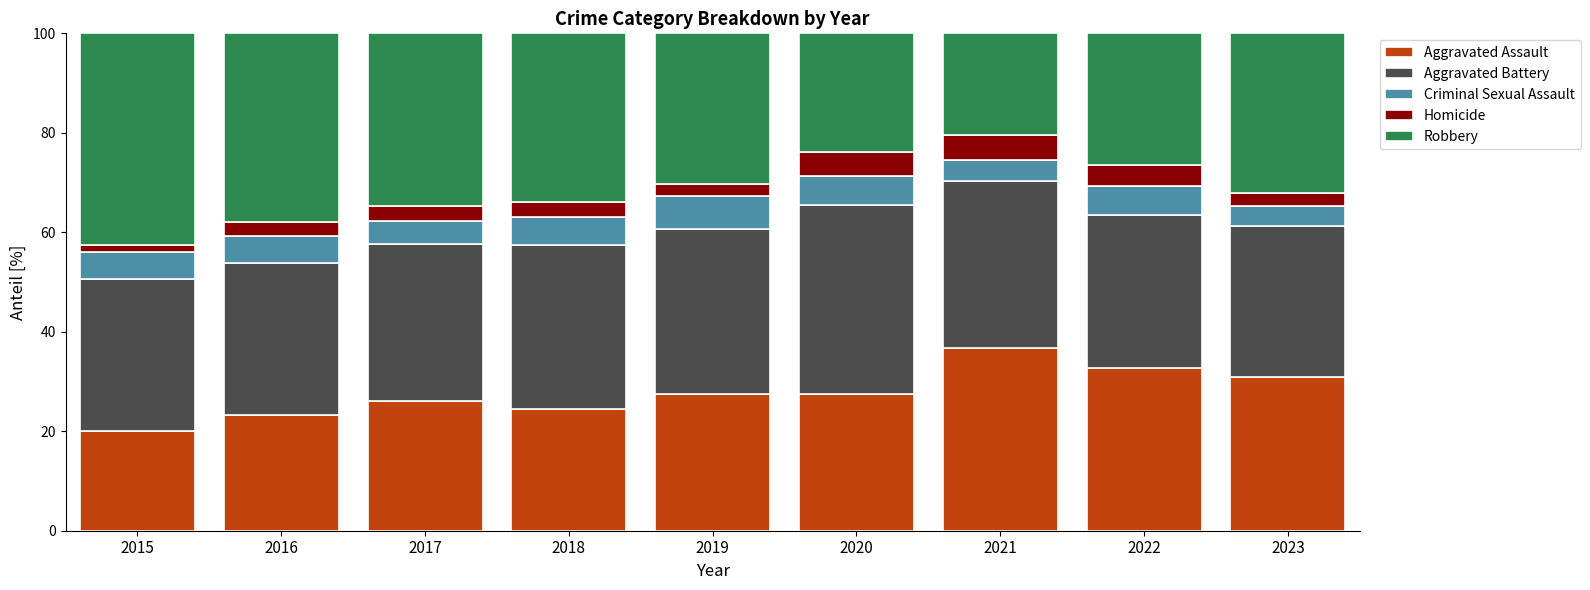

What is the total value across all series at 2019?

100.0